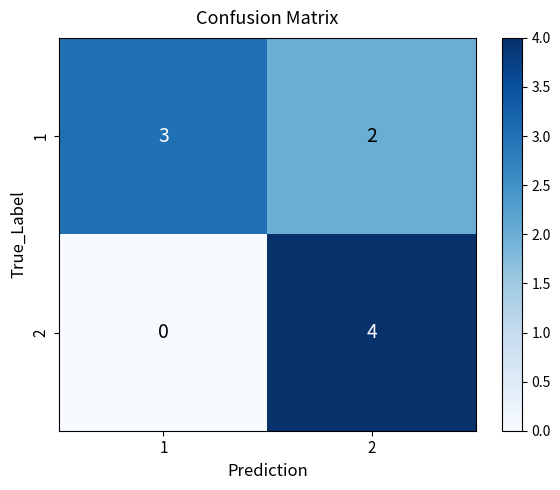

What is the greatest value displayed?

4